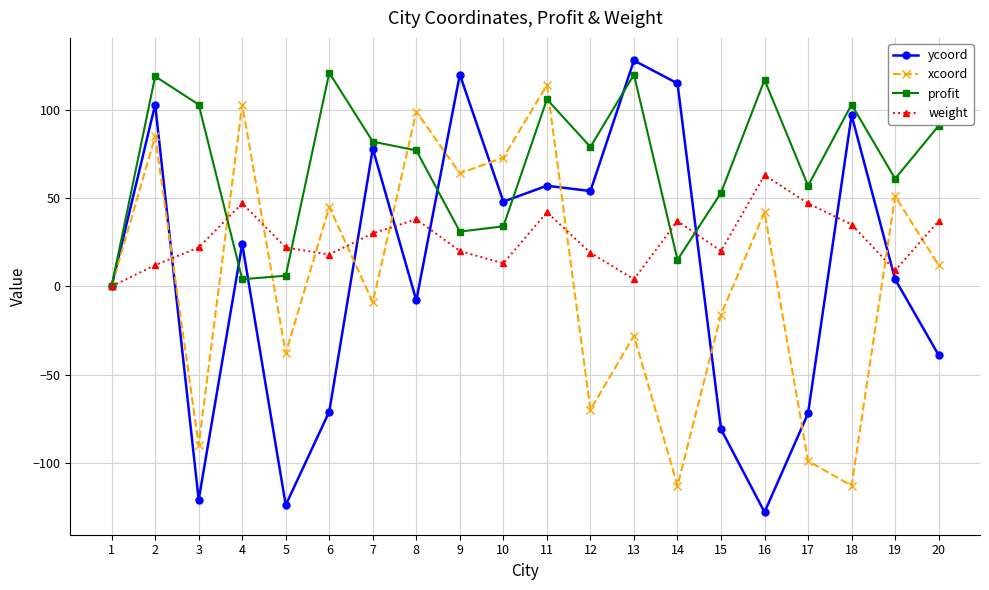

True or false: weight has a value of 16 at 14.

False